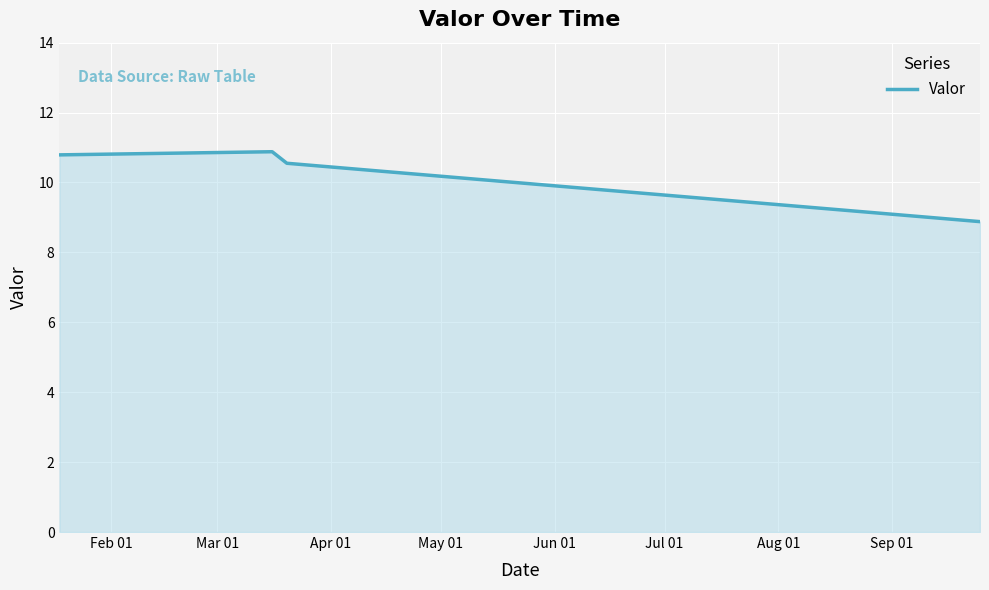

What is the smallest value displayed?

8.9